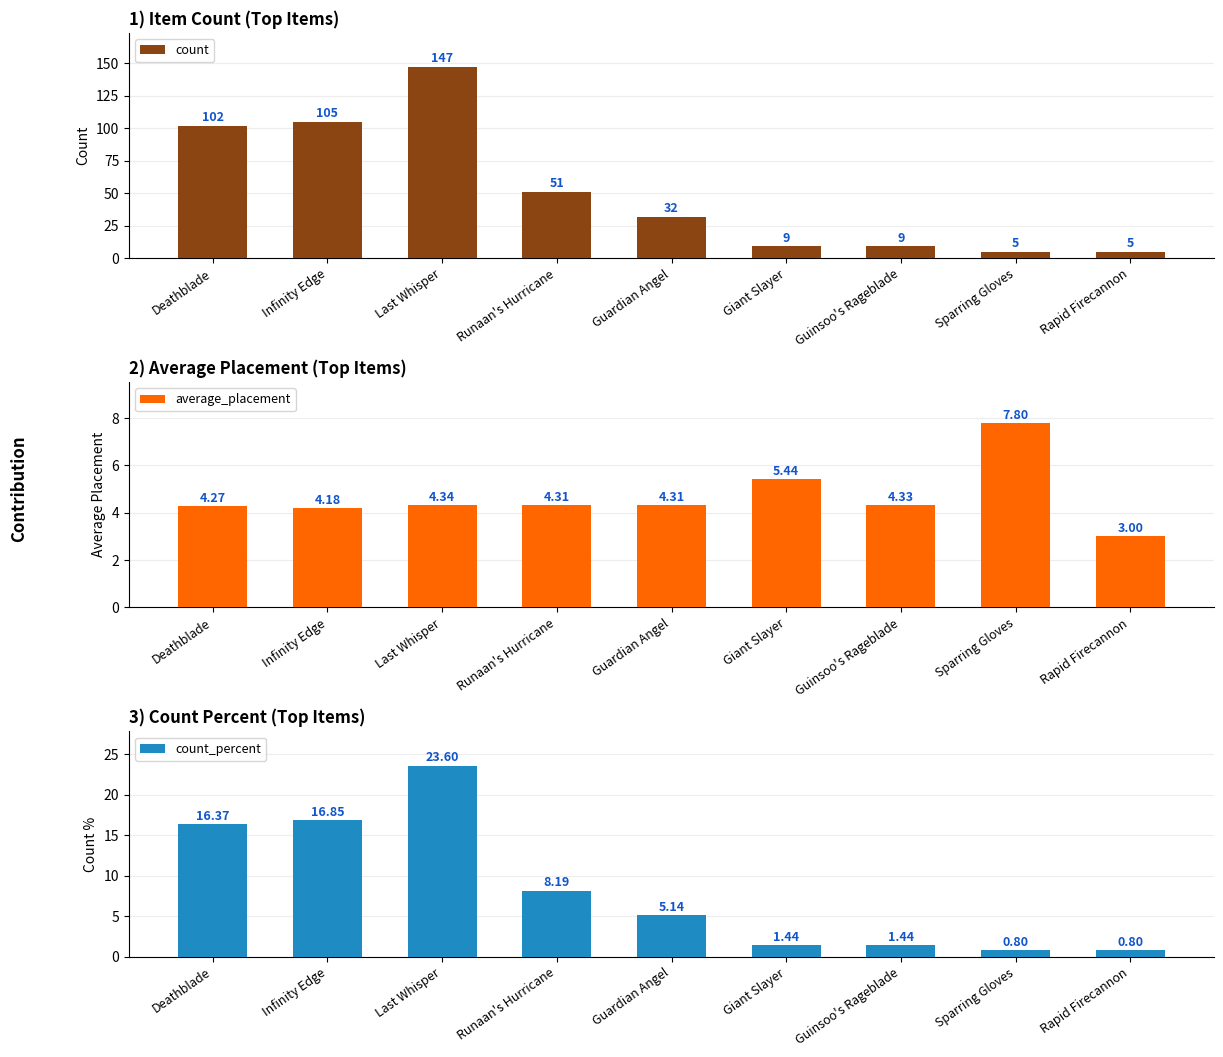

Which series has the widest spread of values?

count